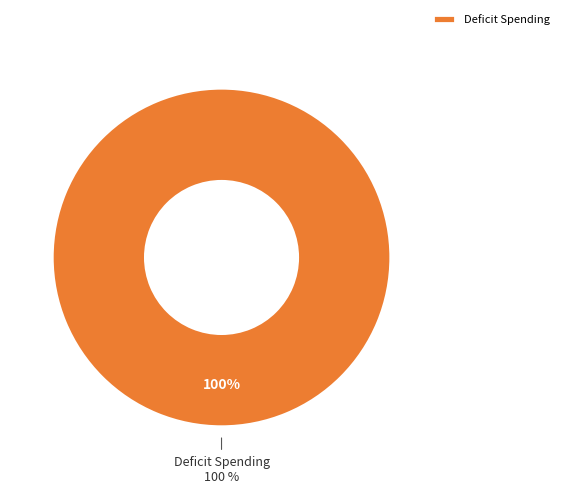

True or false: Household Taxes accounts for 1% of the total.

False